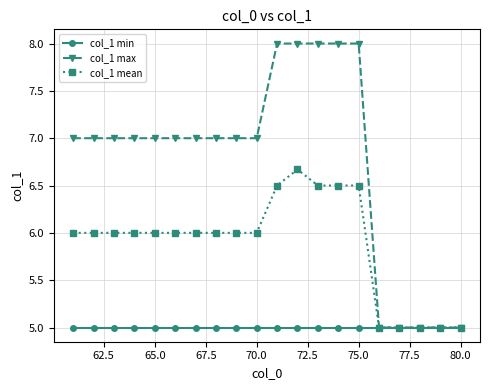

What is the value of the col_1 max point at the 3rd from the left?

7.0